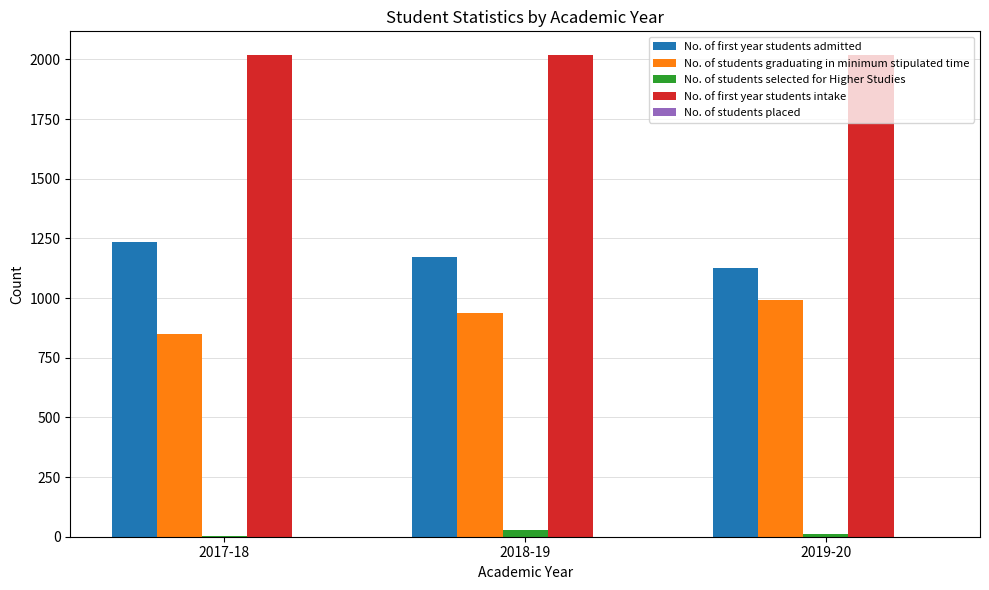

What is the sum of all No. of students selected for Higher Studies values?

45